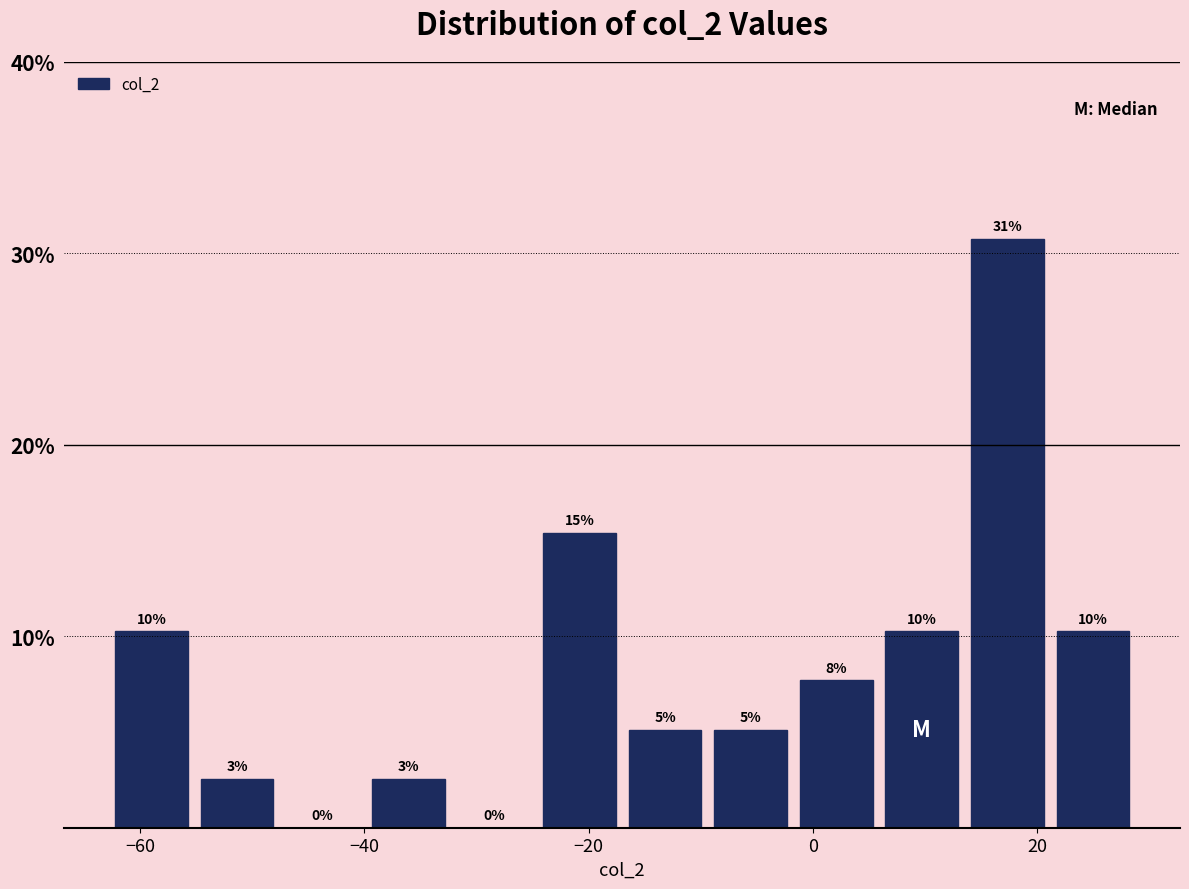

Around what value on the x-axis is the tallest bar? Give the approximate position of its centre, as read against the axis.

18